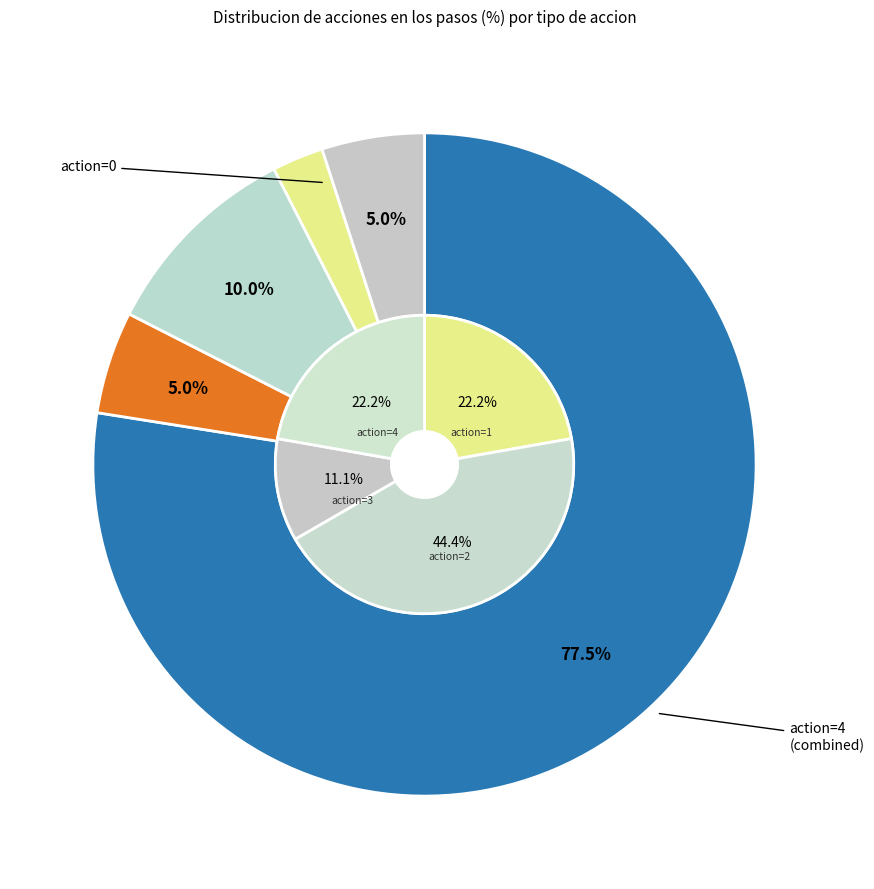

What percentage is the 2 slice, to the nearest percent?

10%